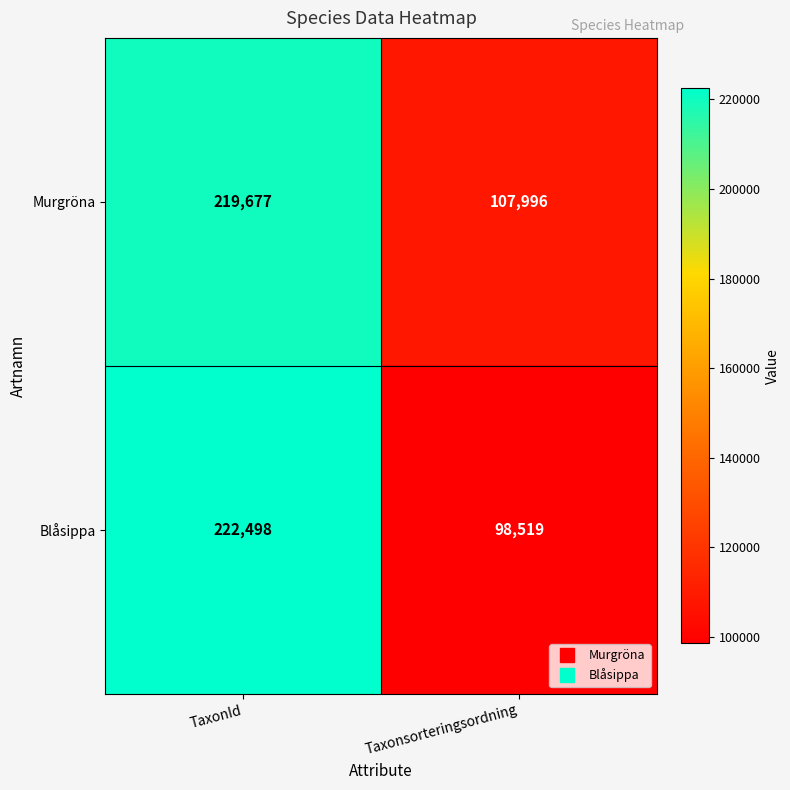

Between TaxonId and Taxonsorteringsordning, which series saw the biggest shift?

Blåsippa